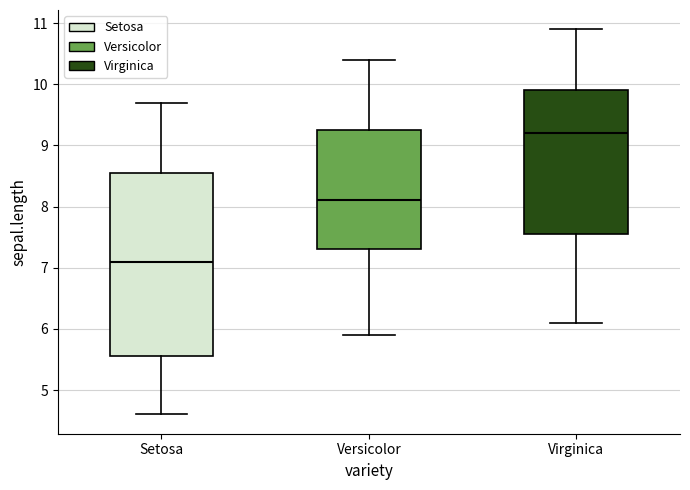

Which box has the lowest median line?

Setosa